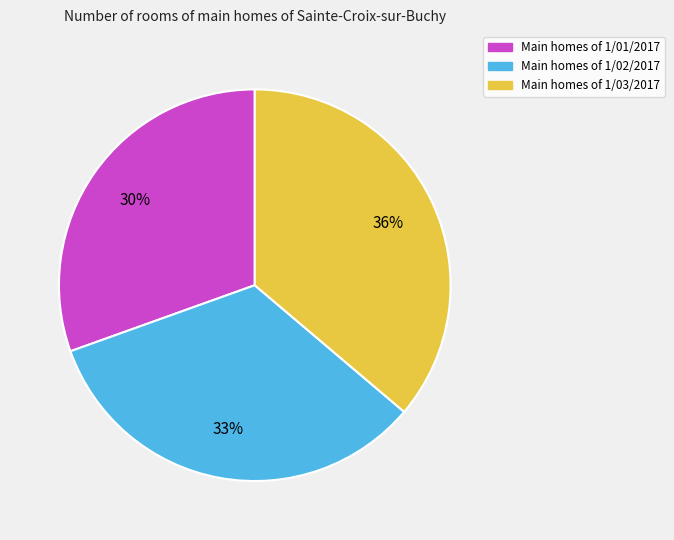

Is there any slice that represents more than half of the pie?

No